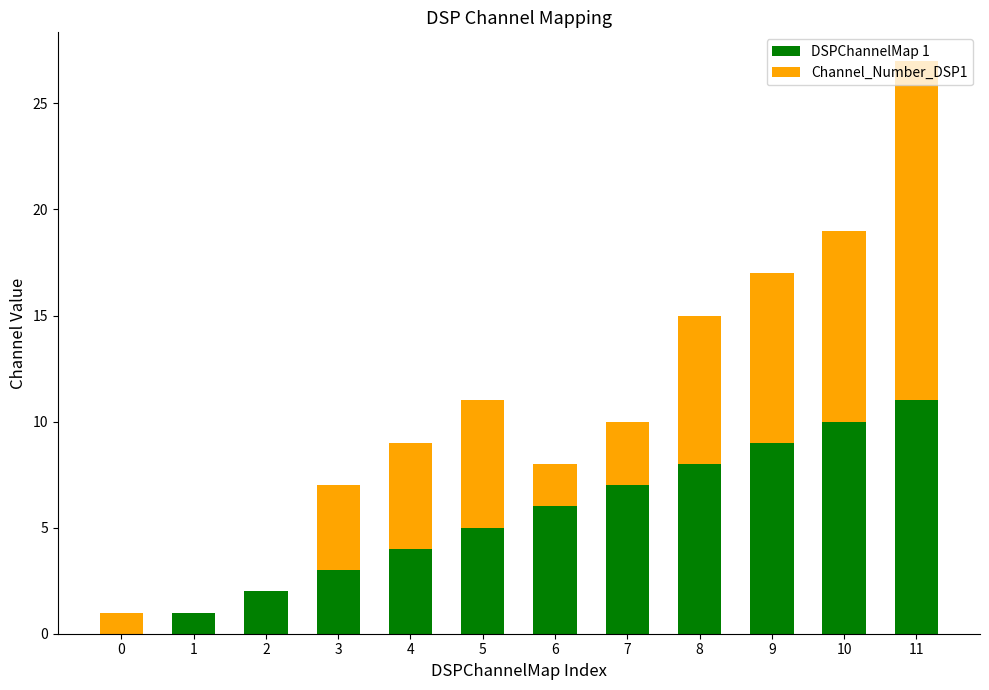

At which category is the sum across all series the highest?

11